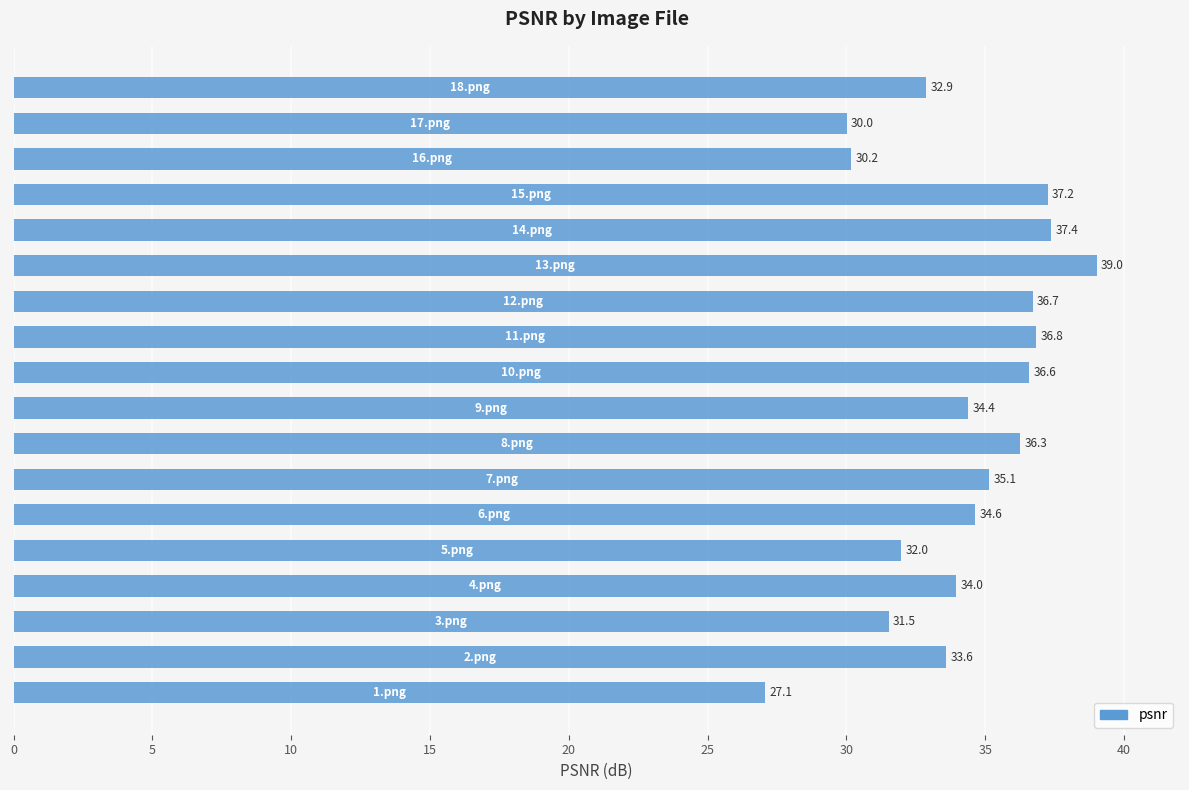

What is the maximum value shown in the chart?

39.0